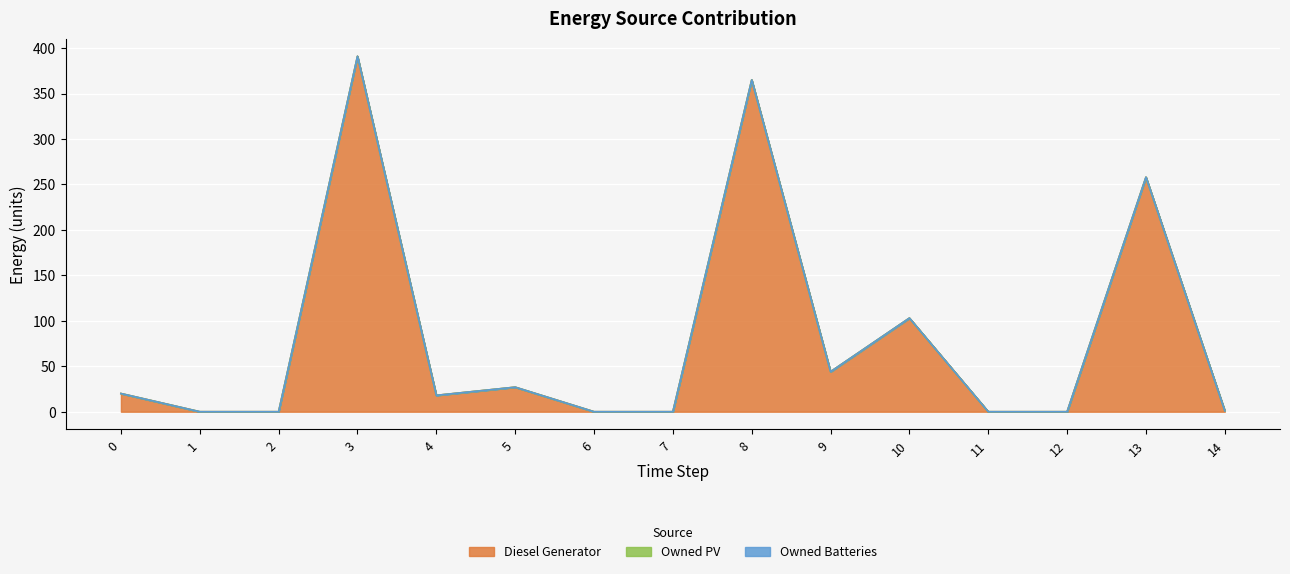

In Diesel Generator, how many points are lower than both neighbors (excluding endpoints)?

2